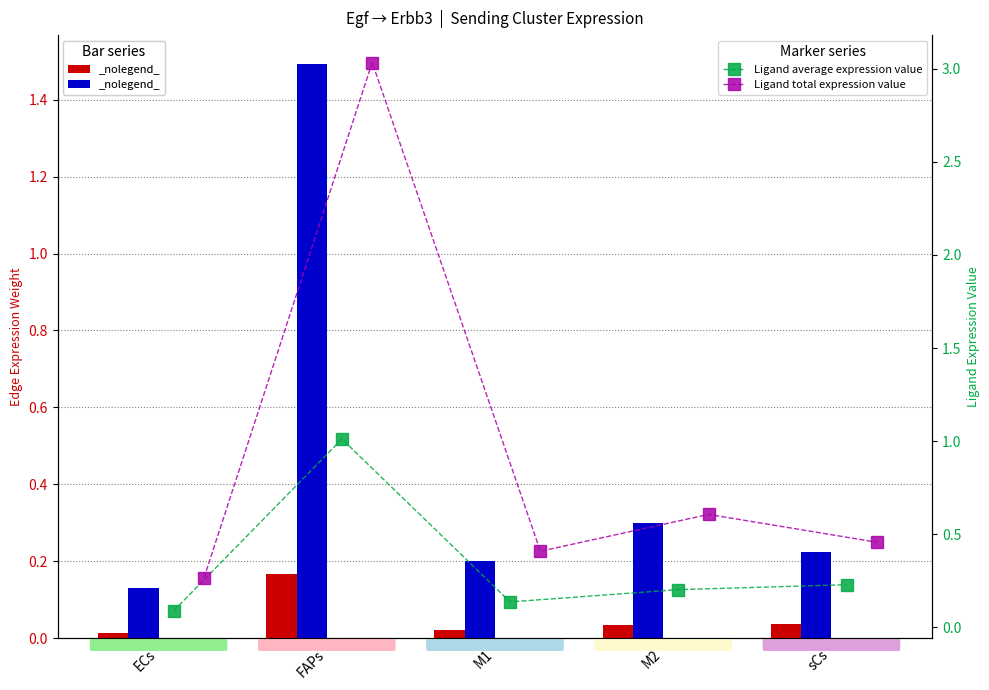

Which series has the largest range (max minus min)?

Ligand total expression value